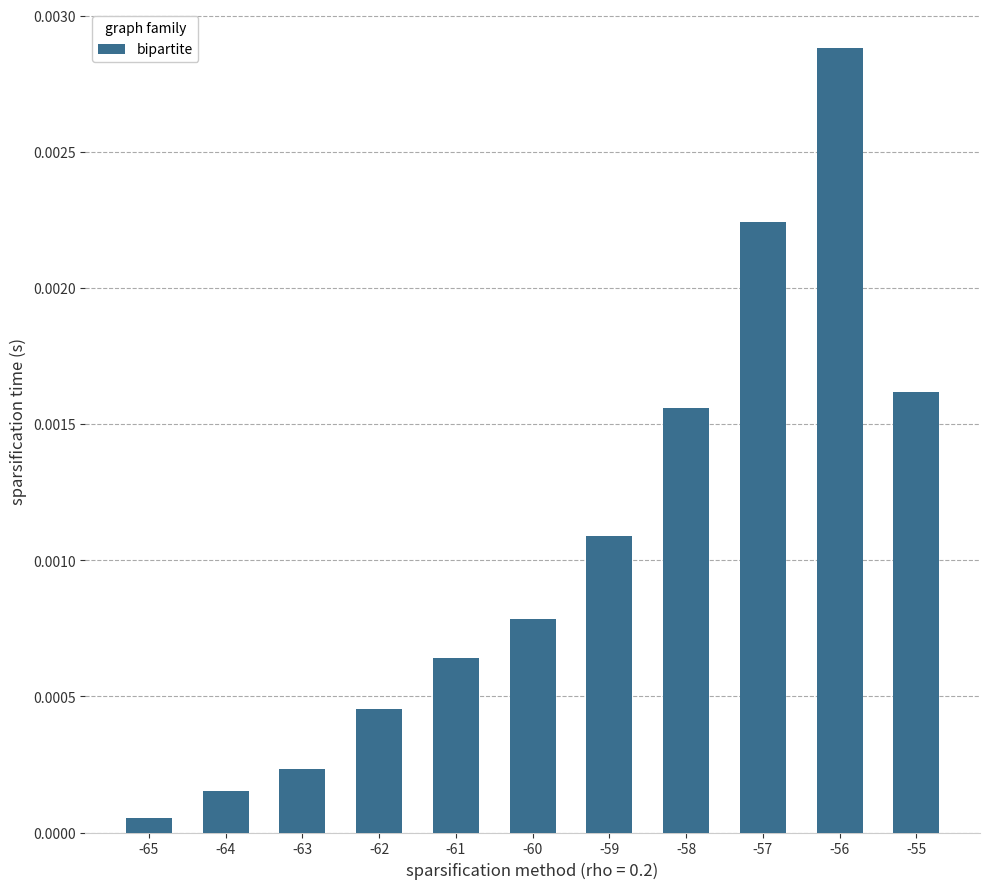

How many categories are shown in the chart?

11